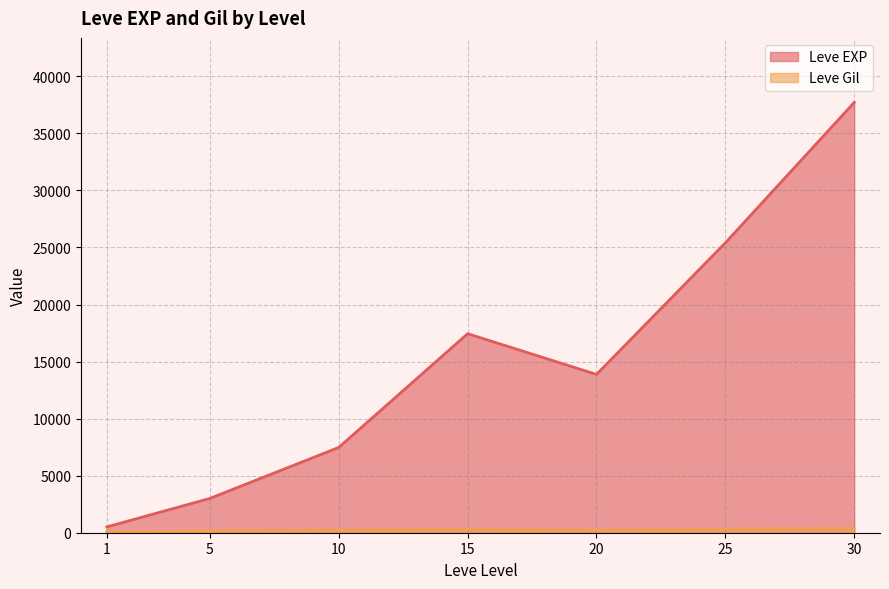

After their last crossing, which series has the higher values: Leve Gil or Leve EXP?

Leve EXP